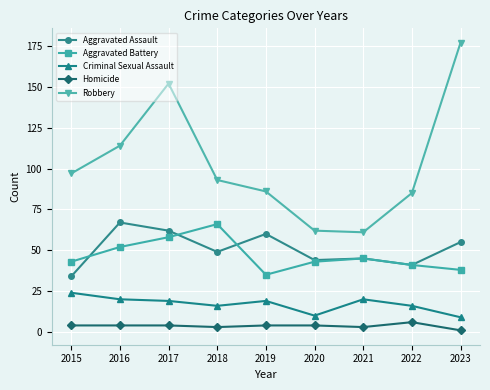

Which category has the highest value in the Criminal Sexual Assault series?

2015